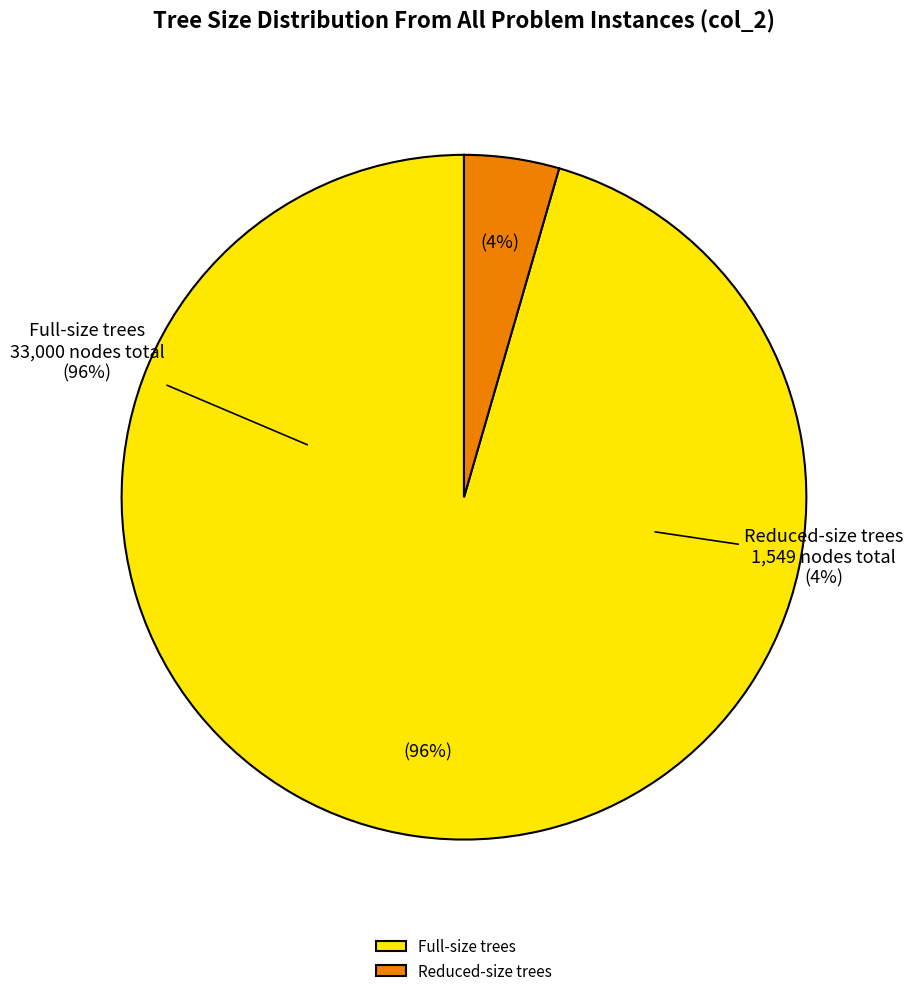

The ff001.tree slice represents 16% of the pie. True or false?

False